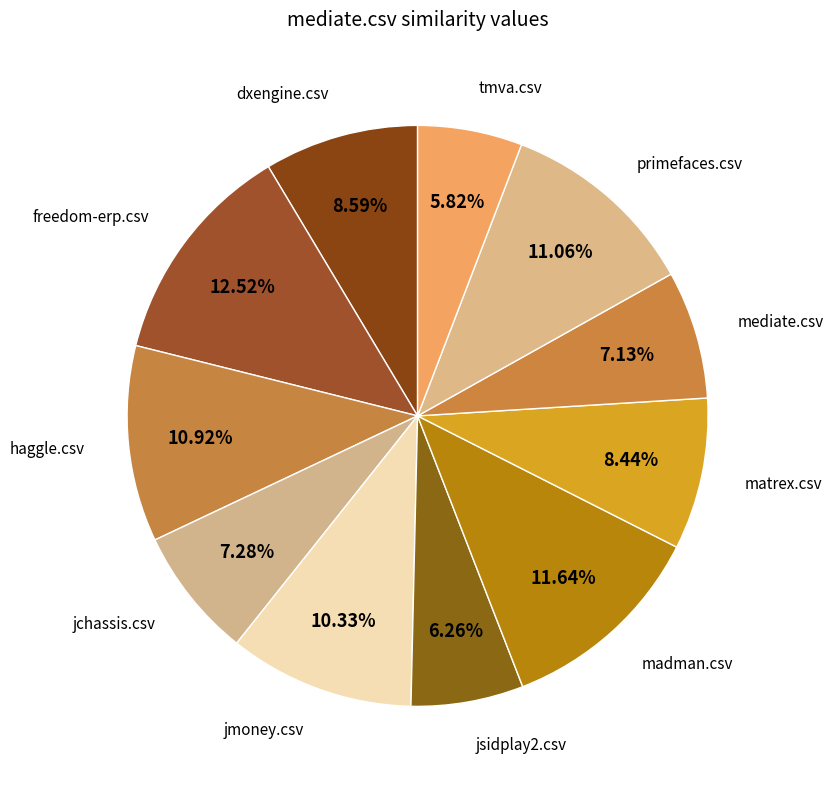

Does jchassis.csv account for over 50% of the chart?

No